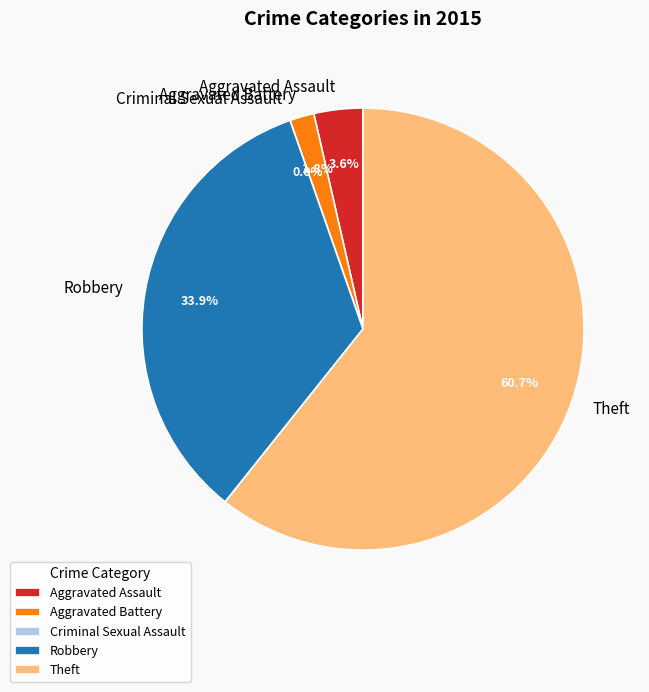

How many slices are in this pie chart?

5